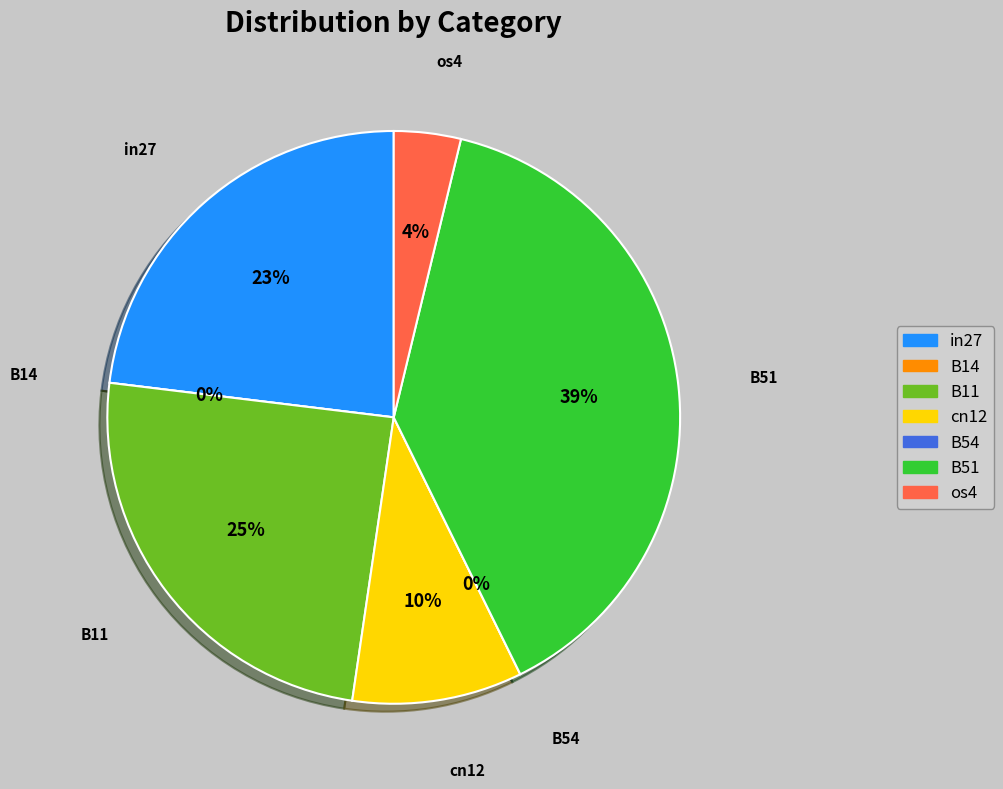

How many slices are in this pie chart?

7